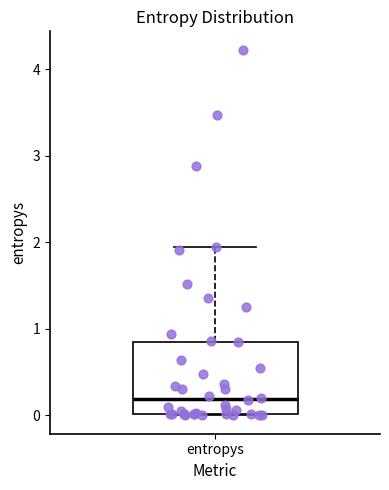

Where is the upper edge of the box for entropys on the y-axis? The values are not printed on the chart, so give them approximately, as read against the axis.

0.8